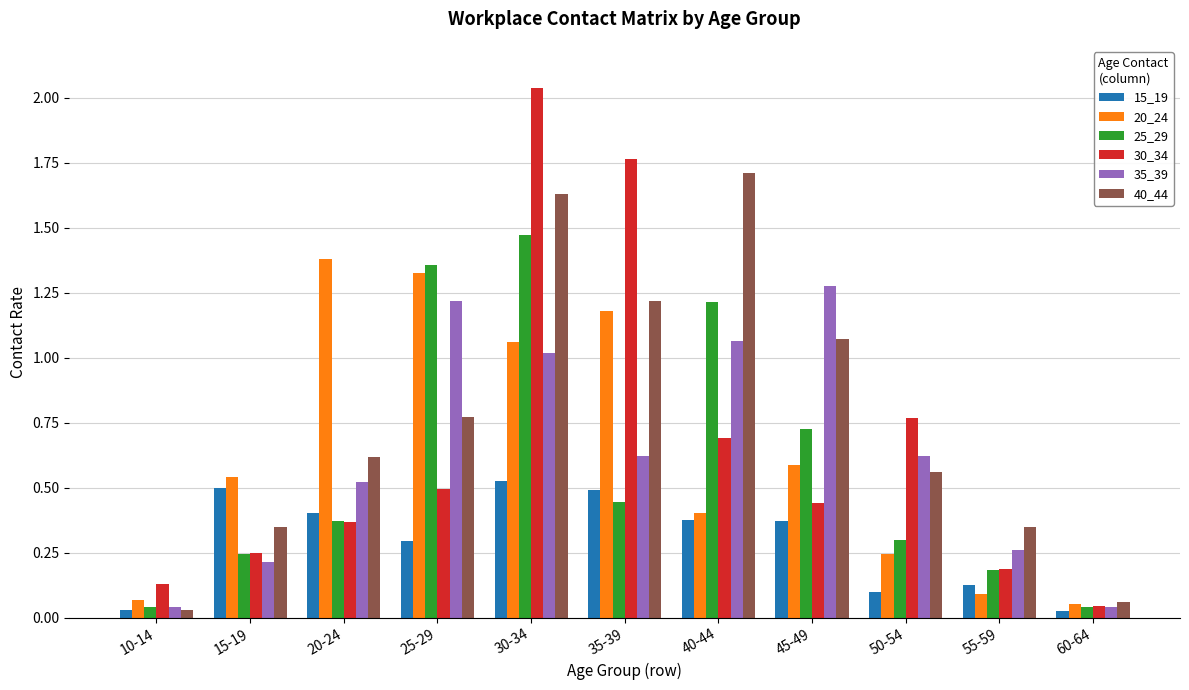

Rank the series at 50-54 from lowest to highest value.

15_19, 20_24, 25_29, 40_44, 35_39, 30_34